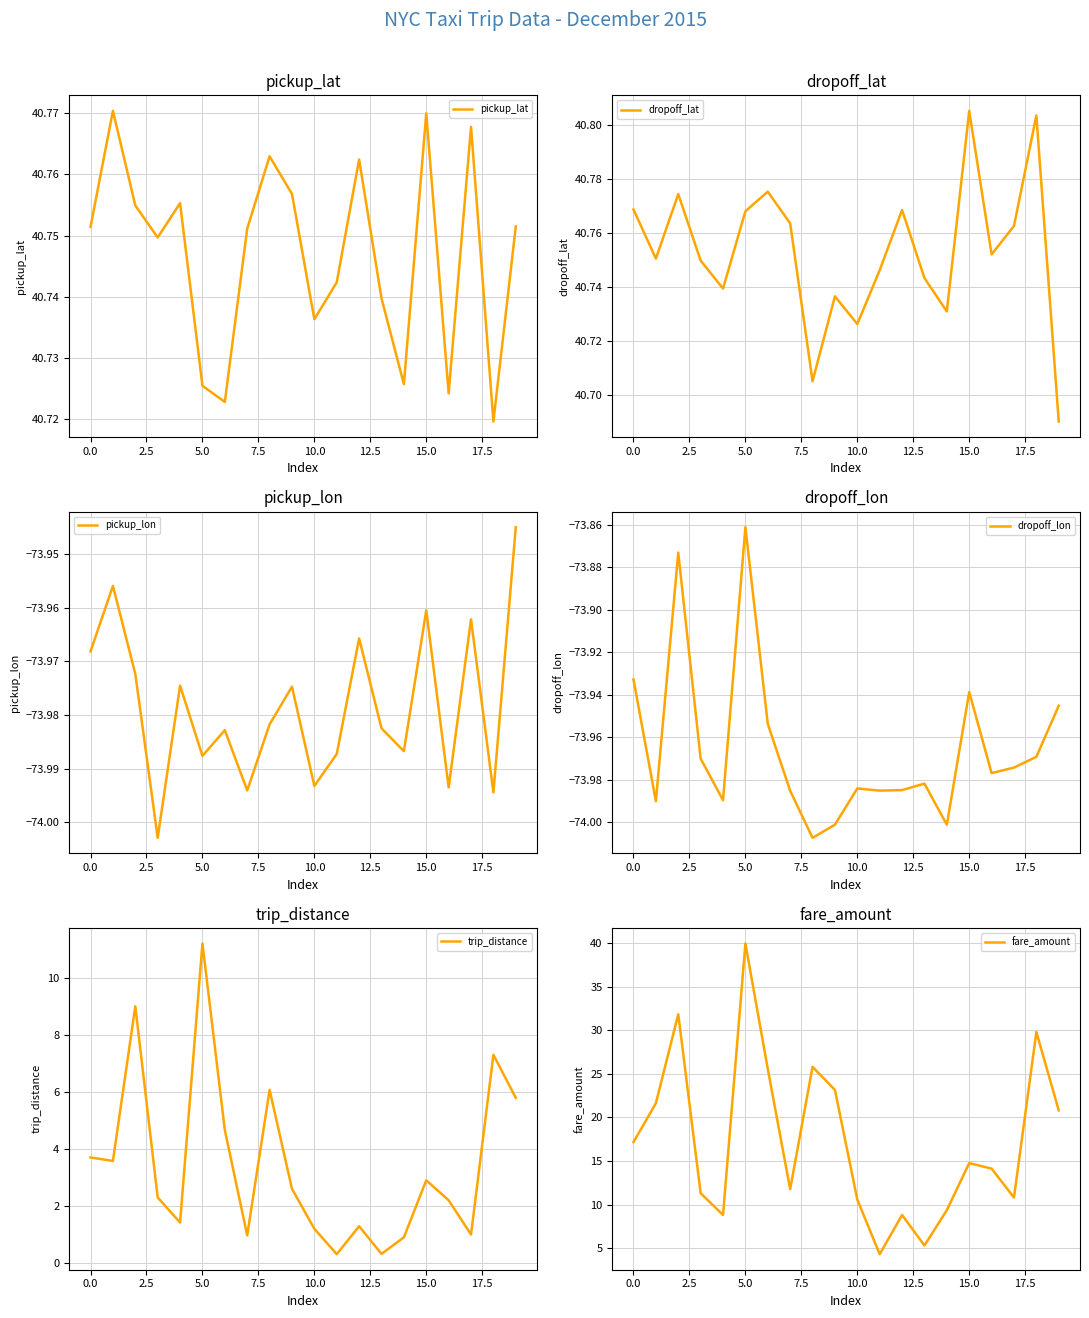

What is the difference between the highest and lowest values at 18?

114.8